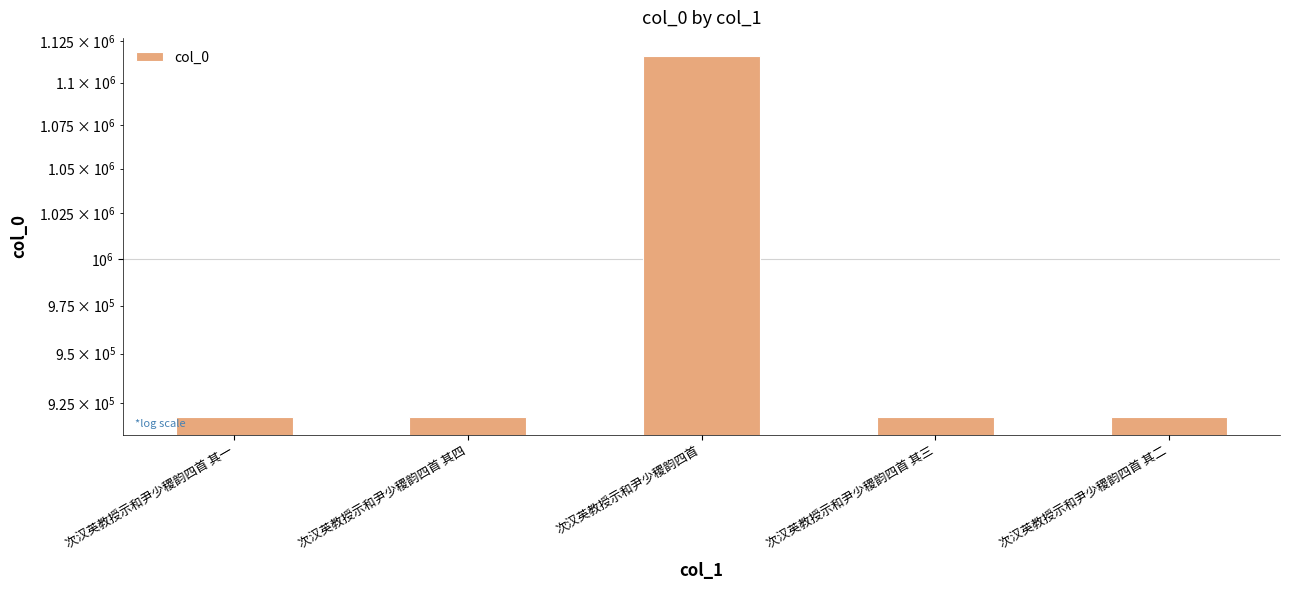

What position from the right is 次汉英教授示和尹少稷韵四首?

3